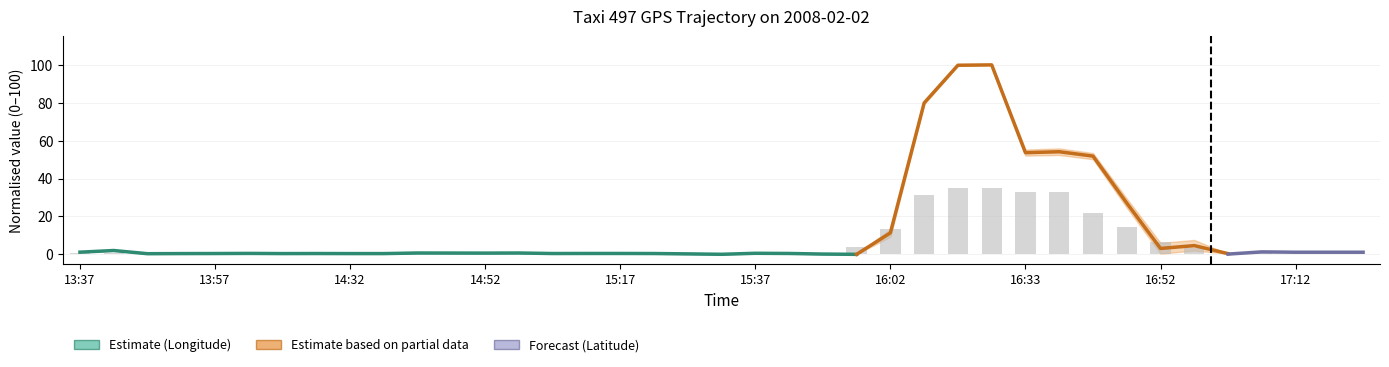

True or false: the data shows 0.6 at 14:22.

True